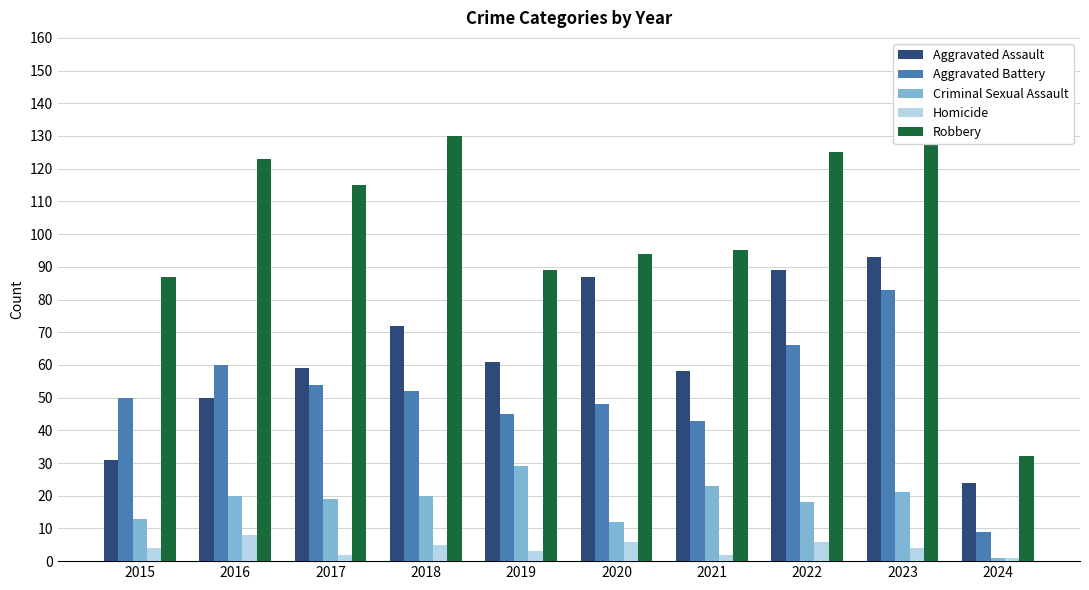

How many values in the Aggravated Battery series are below 52?

5